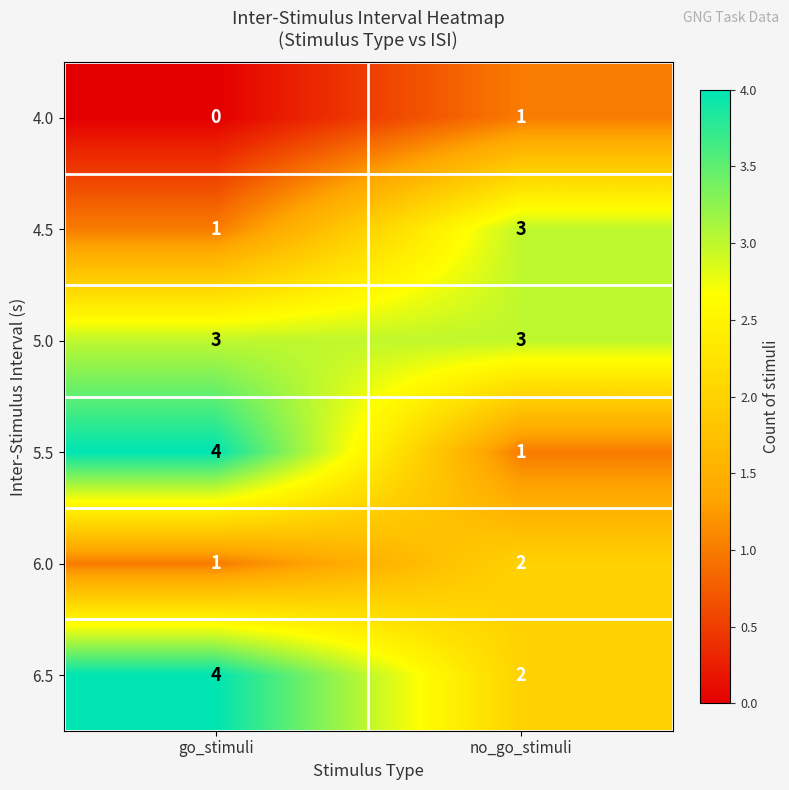

Which series has the widest spread of values?

5.5